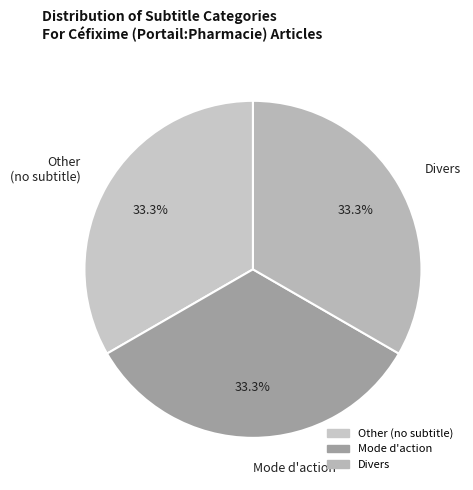

How much of the chart is everything except Mode d'action?

66.7%